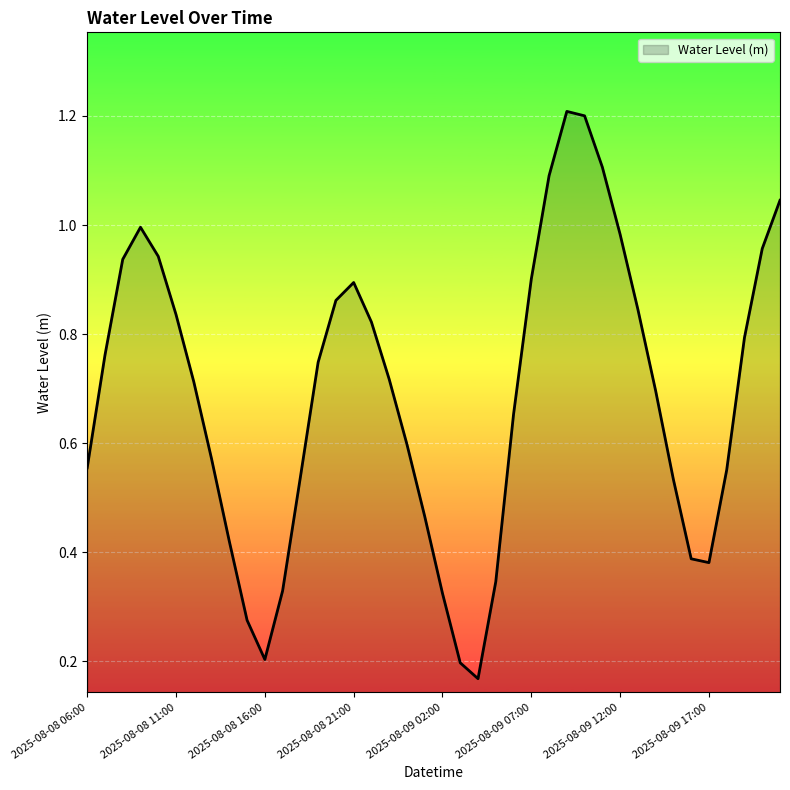

What is the greatest value displayed?

1.2